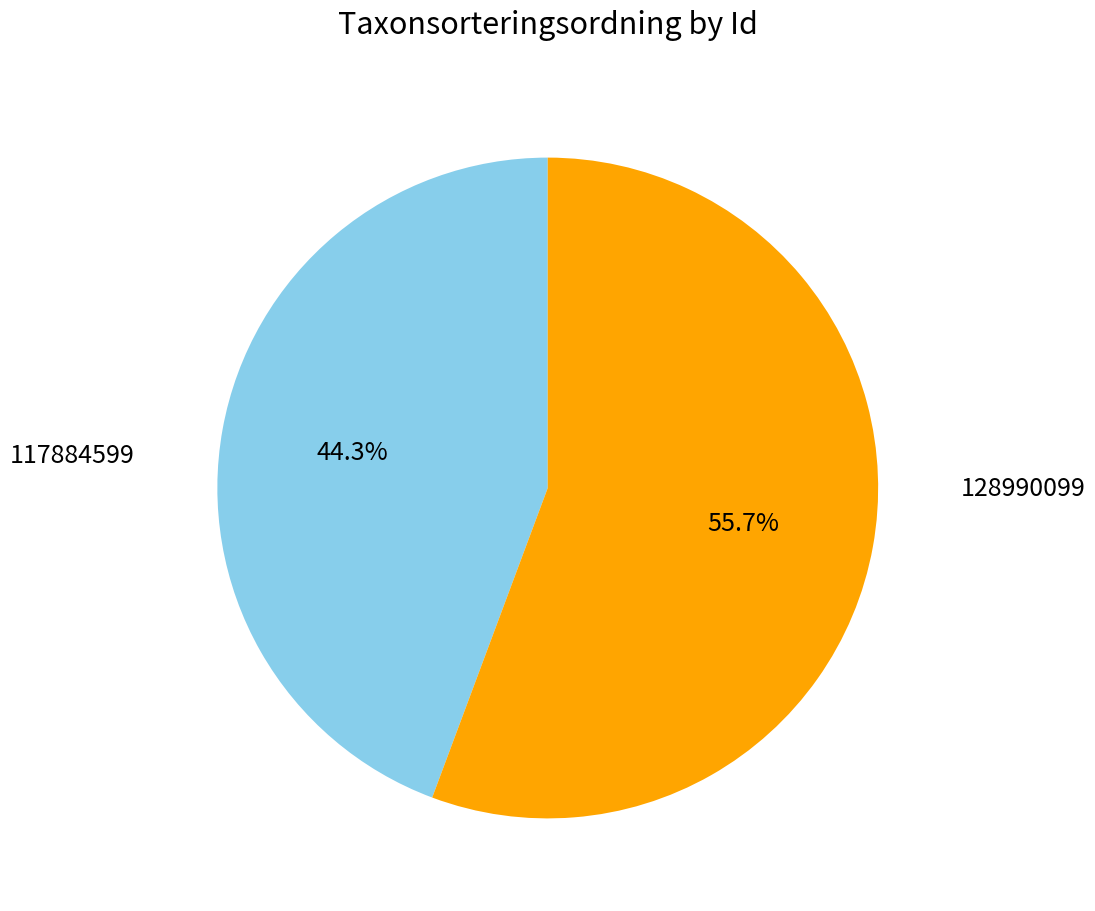

Does any single category account for the majority?

Yes